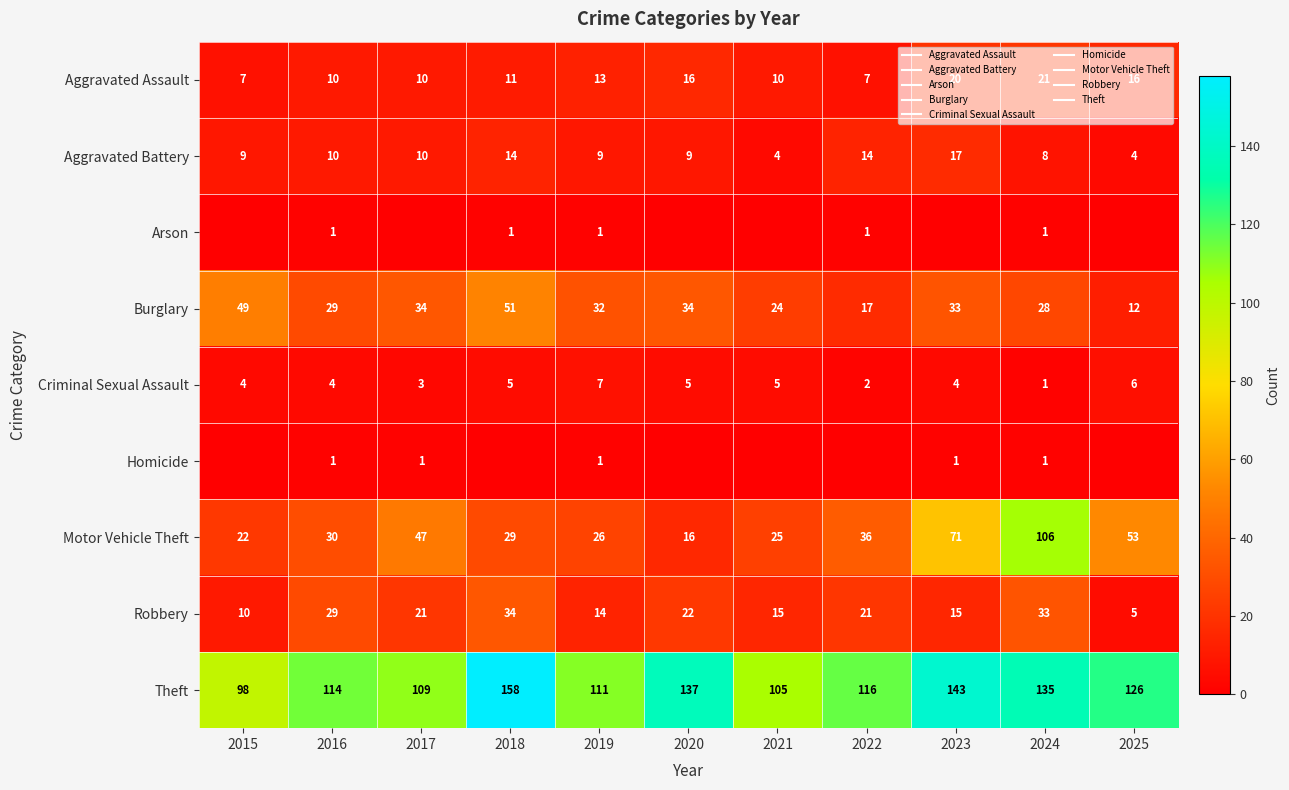

What is the difference between the highest and lowest values at 2018?

158